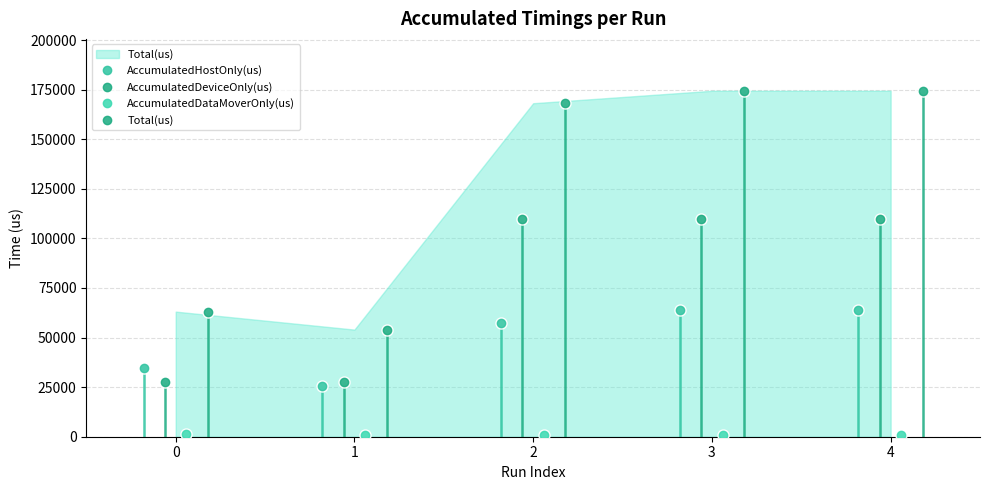

What is the average value of the AccumulatedDeviceOnly(us) series?

76929.1